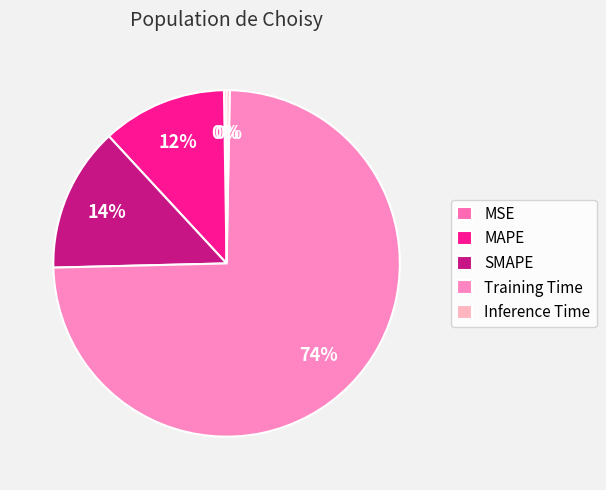

To the nearest percent, what is the combined percentage of Training Time and MAPE?

86%